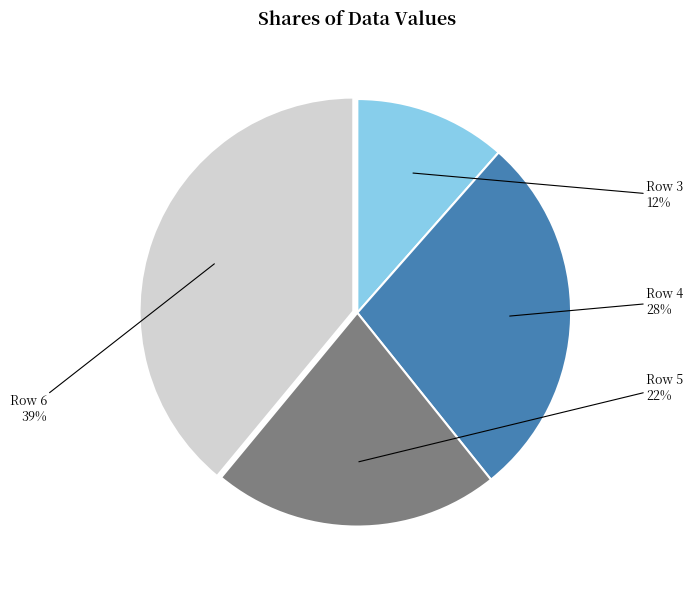

To the nearest percent, what is the average slice percentage?

25%